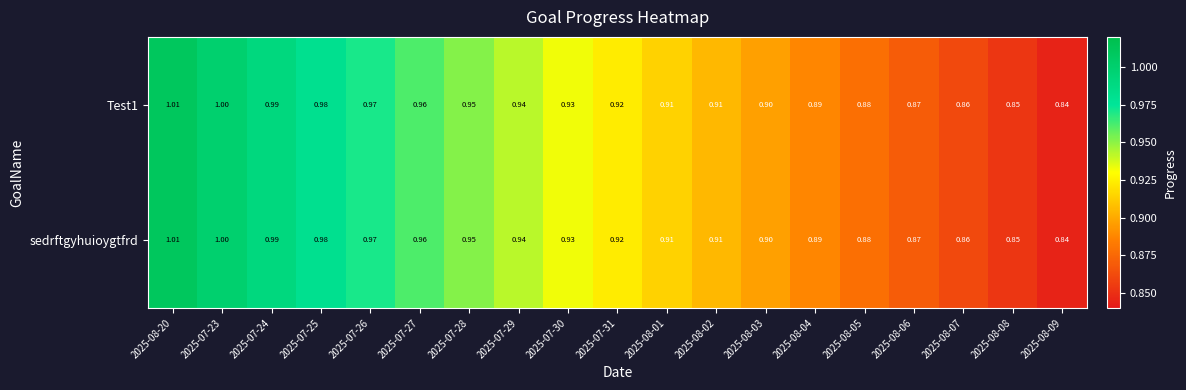

How many series are shown in this chart?

2